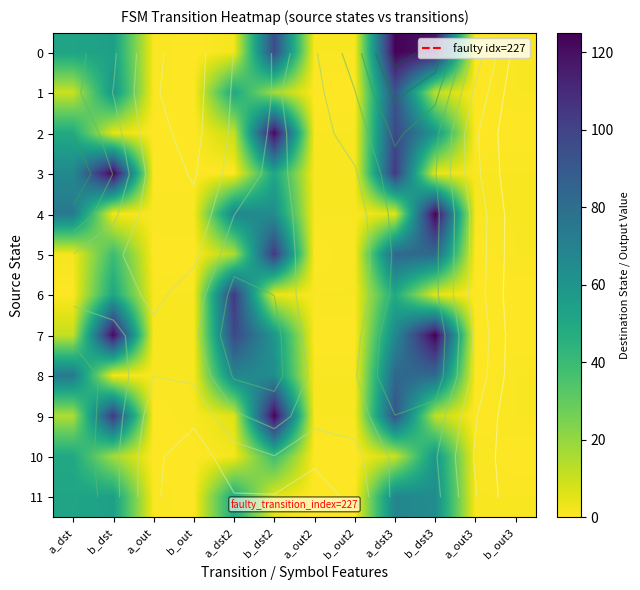

Is the value of 7 at a_dst3 greater than the value of 1 at b_dst3?

Yes